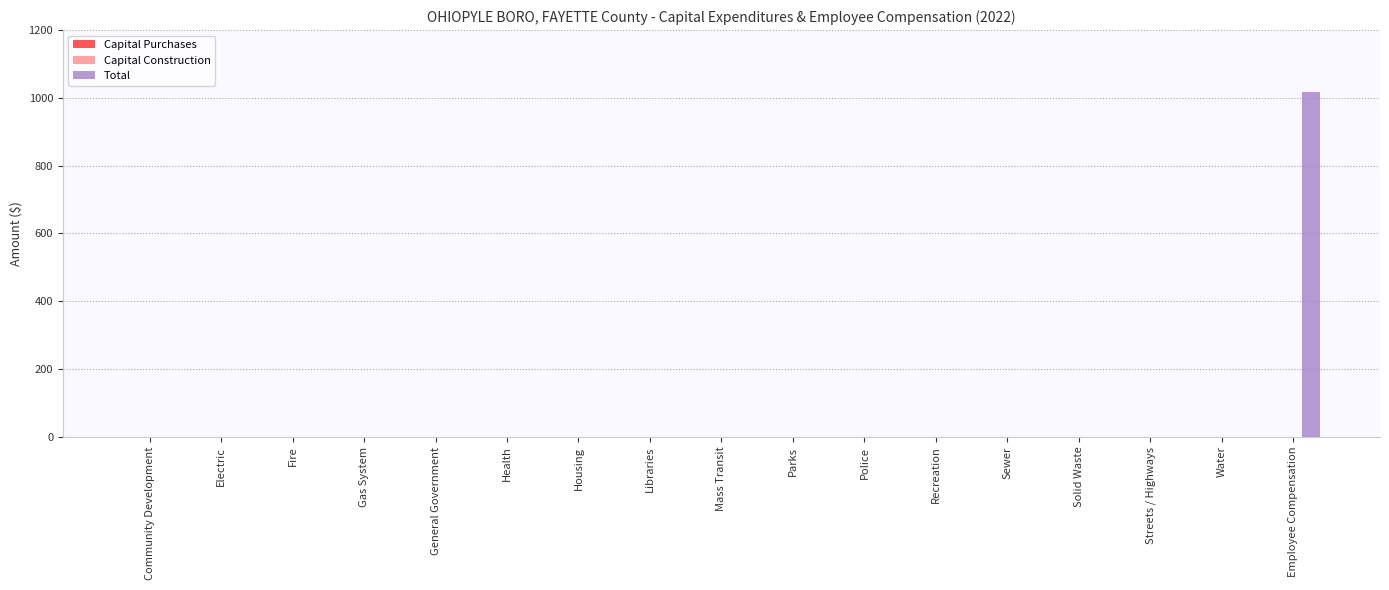

Count the number of categories in the chart.

17